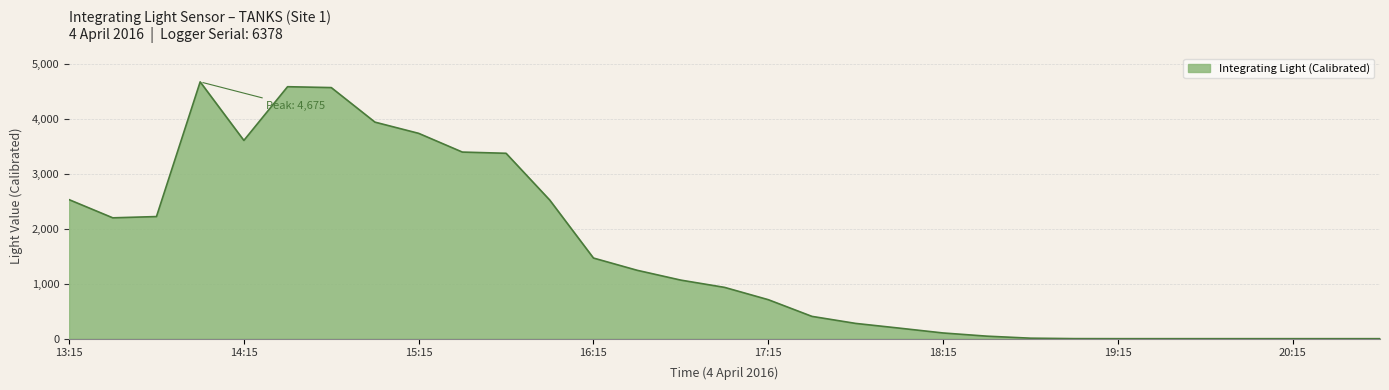

What is the greatest value displayed?

4675